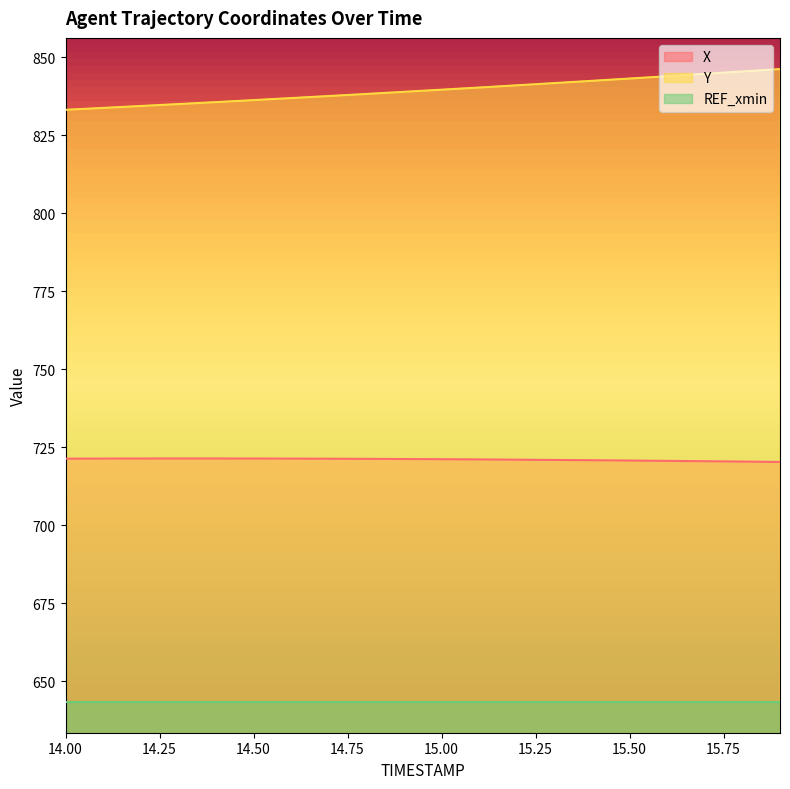

Is it true that Y equals 834.4 at 14.2?

True